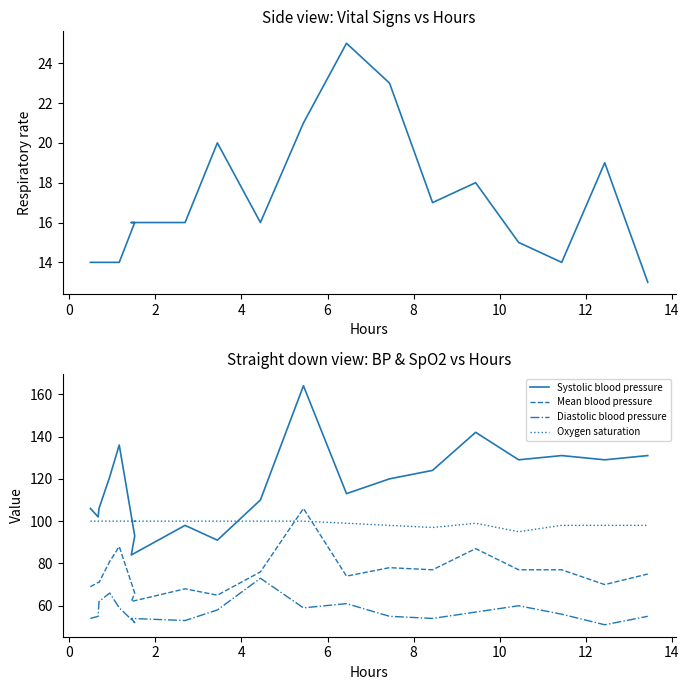

What is the spread (max minus min) of values at 10?

84